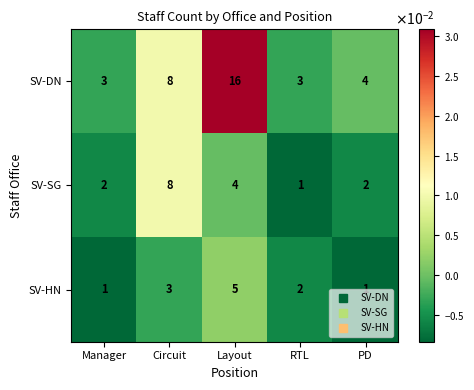

What is the sum of the SV-HN values at Manager and Circuit?

4